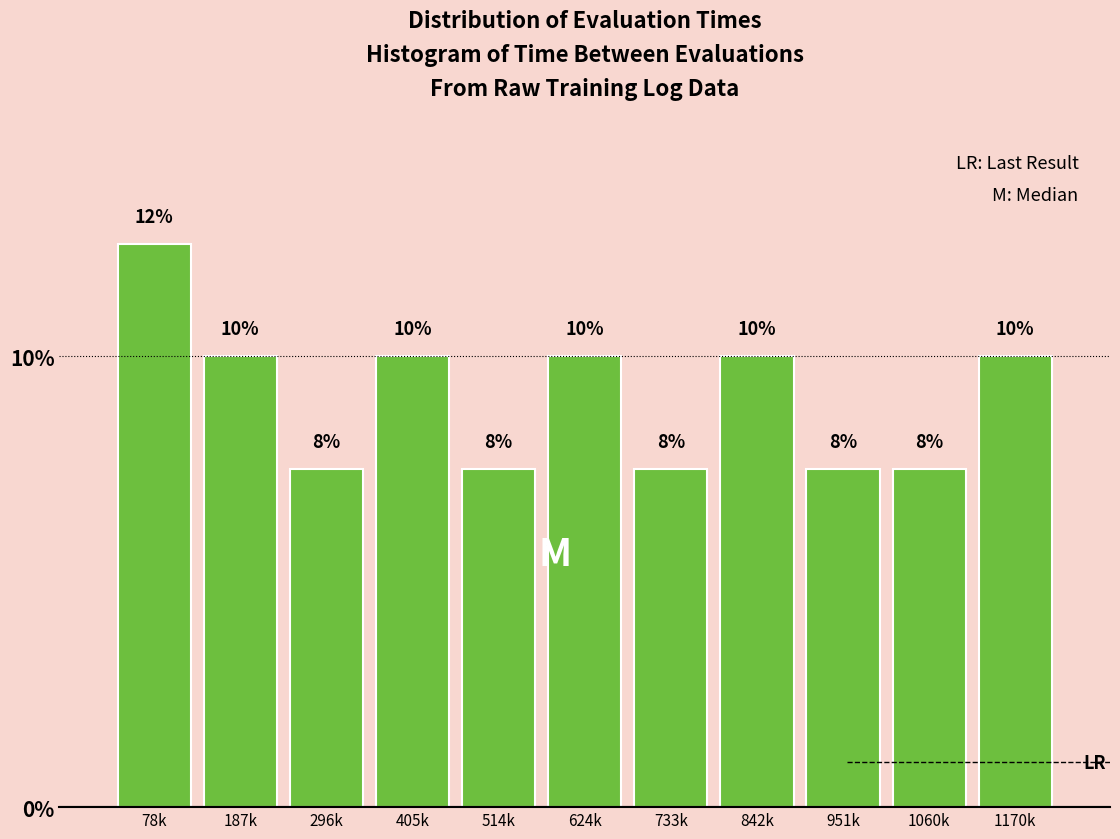

Are the bars horizontal?

No